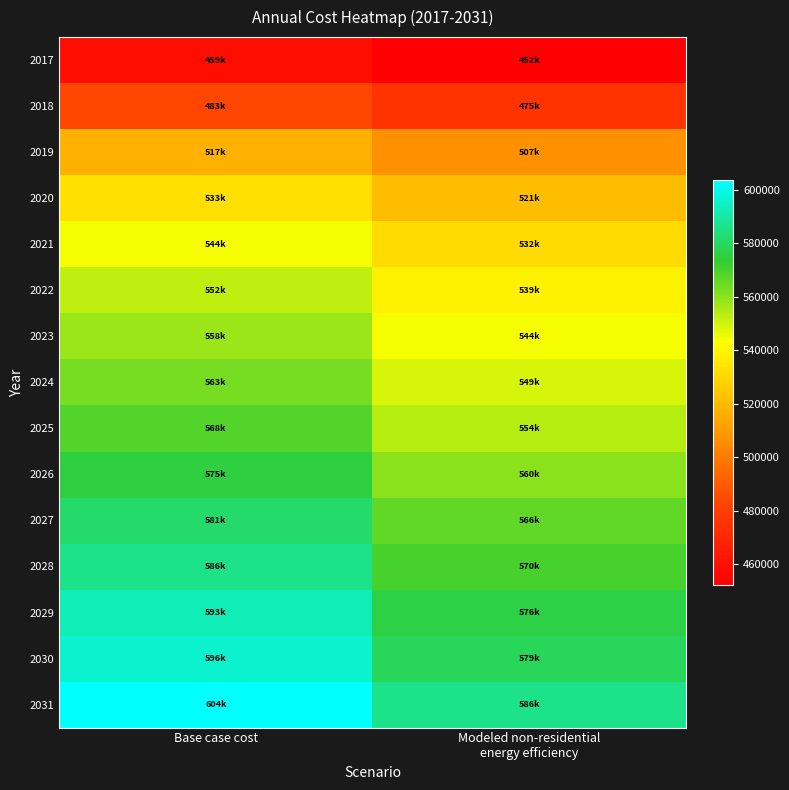

Which series changed the most between Base case cost and Modeled non-residential energy efficiency?

2031